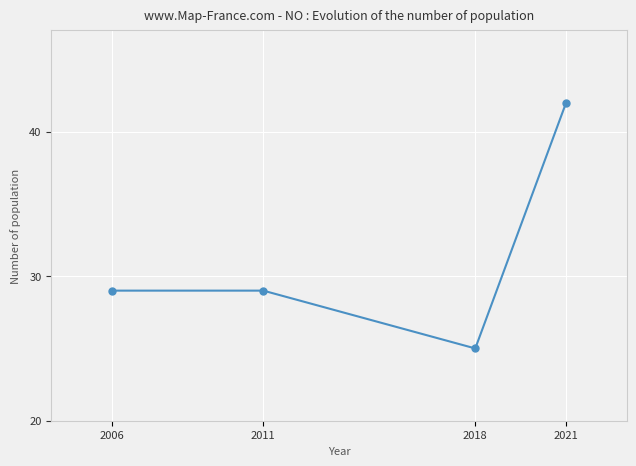

What is the value of the 2nd point from the left?

29